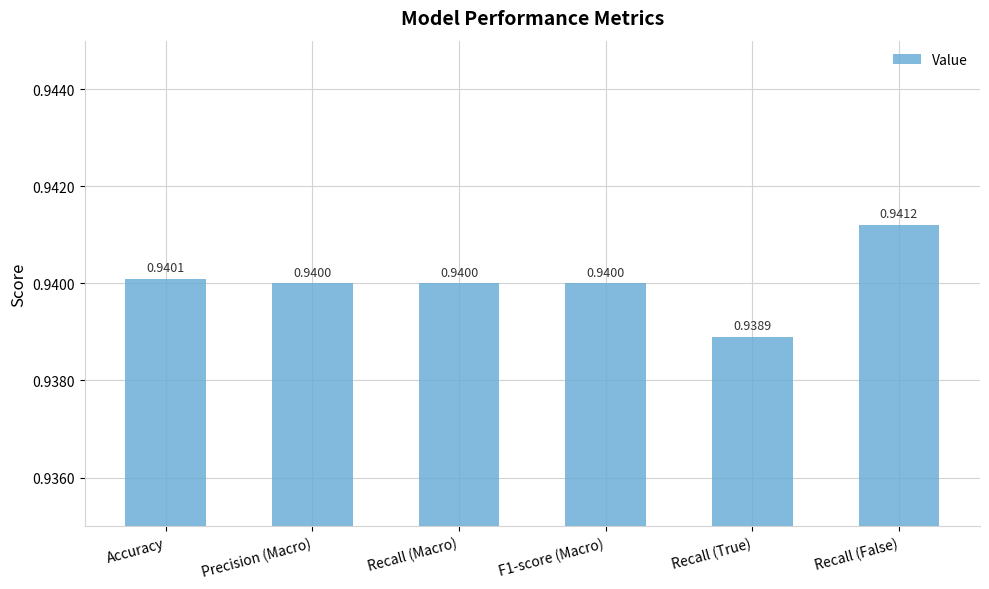

At which label is the value closest to 0?

Recall (True)